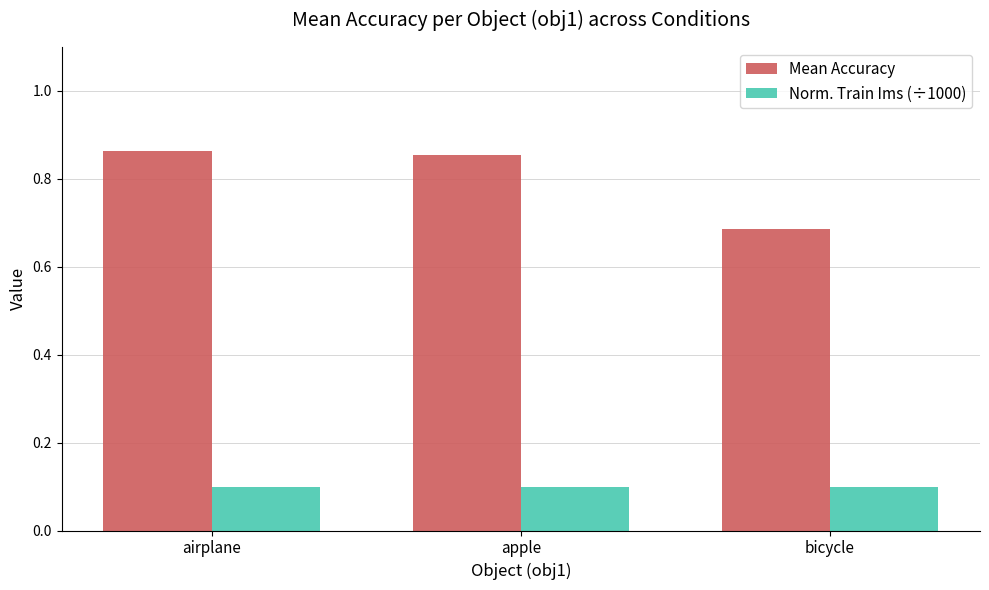

Rank the series at bicycle from lowest to highest value.

Norm. Train Ims (÷1000), Mean Accuracy